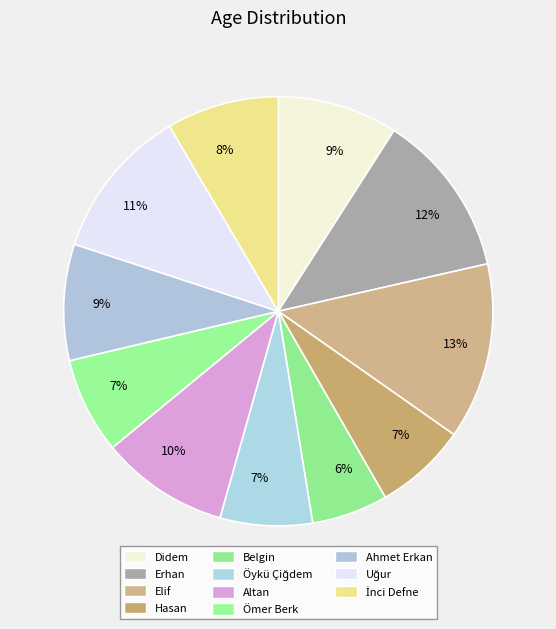

Count the number of slices in the pie.

11